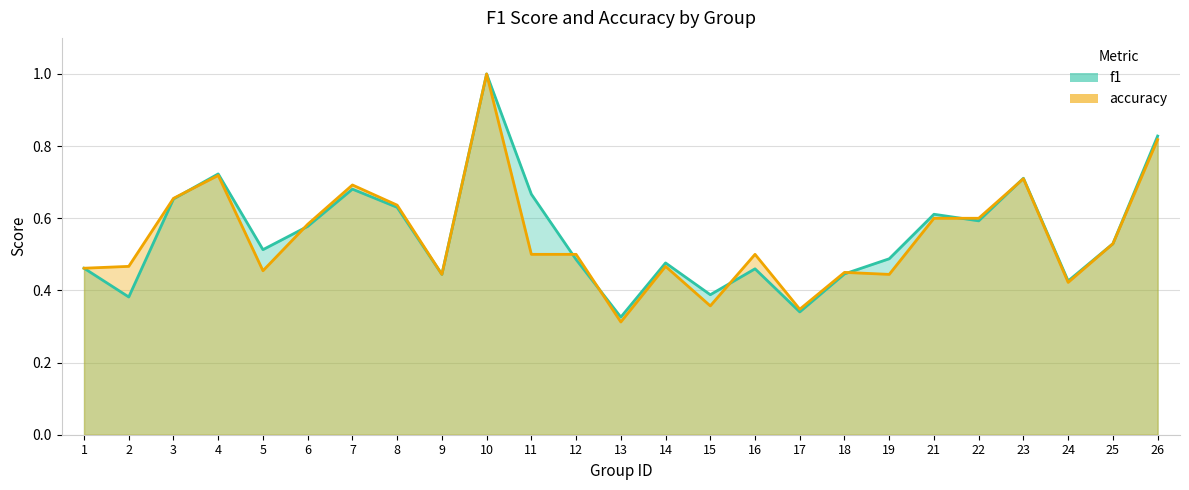

Between 5 and 6, which is larger?

6